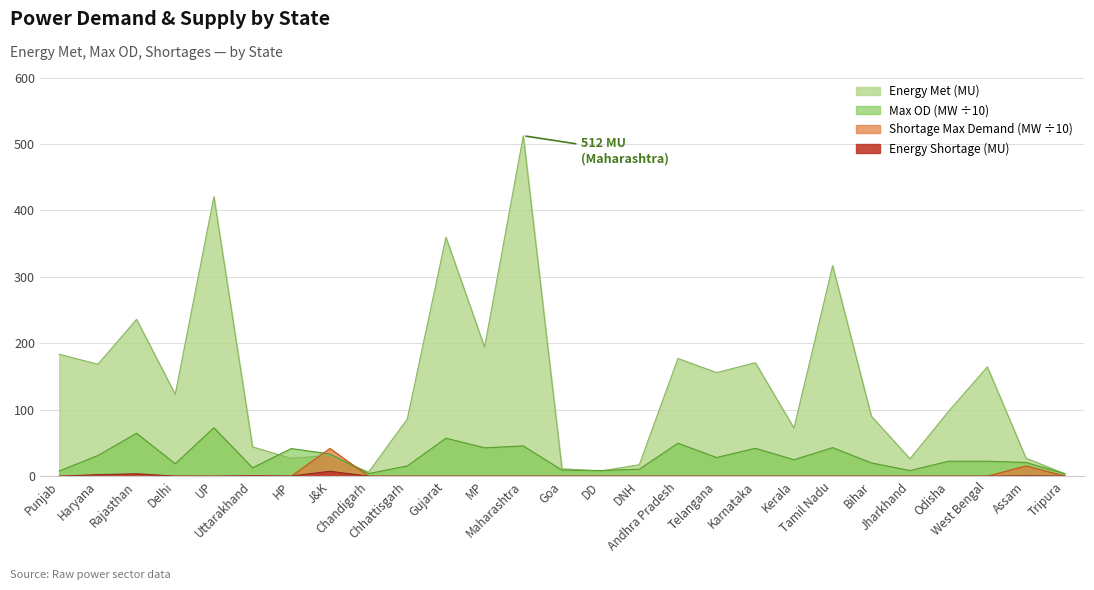

Rank the series at Andhra Pradesh from highest to lowest value.

Energy Met (MU), Max OD (MW), Energy Shortage (MU), Shortage during maximum Demand (MW)